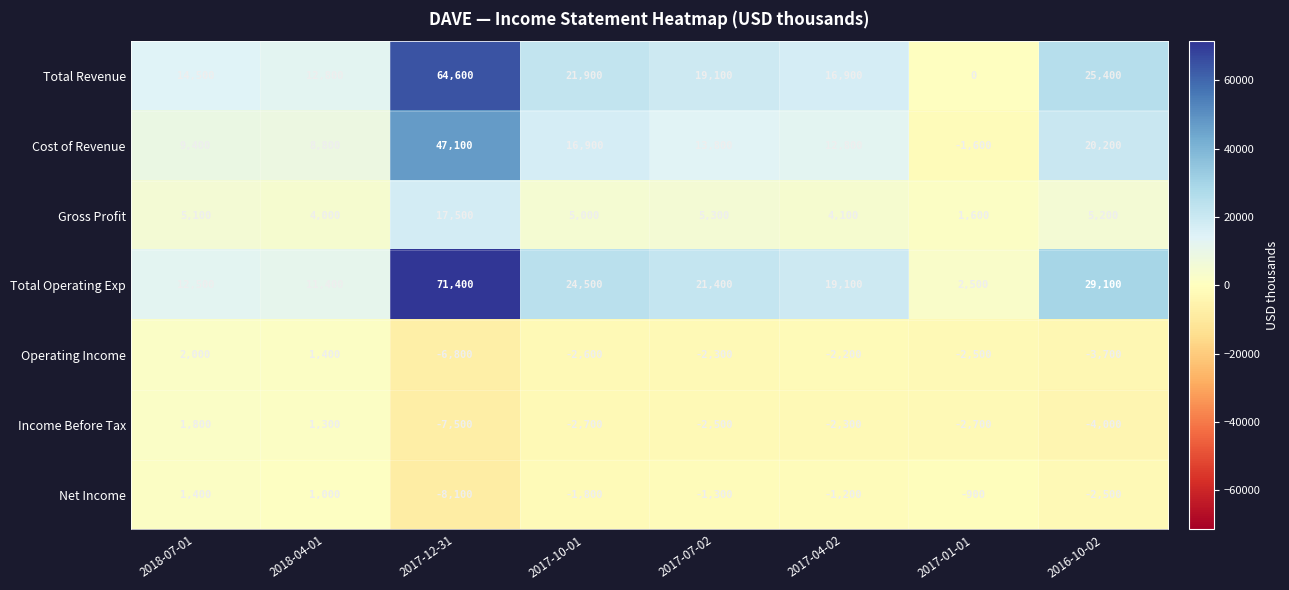

At 2017-04-02, list the series in order from smallest to largest.

Income Before Tax, Operating Income, Net Income, Gross Profit, Cost of Revenue, Total Revenue, Total Operating Exp